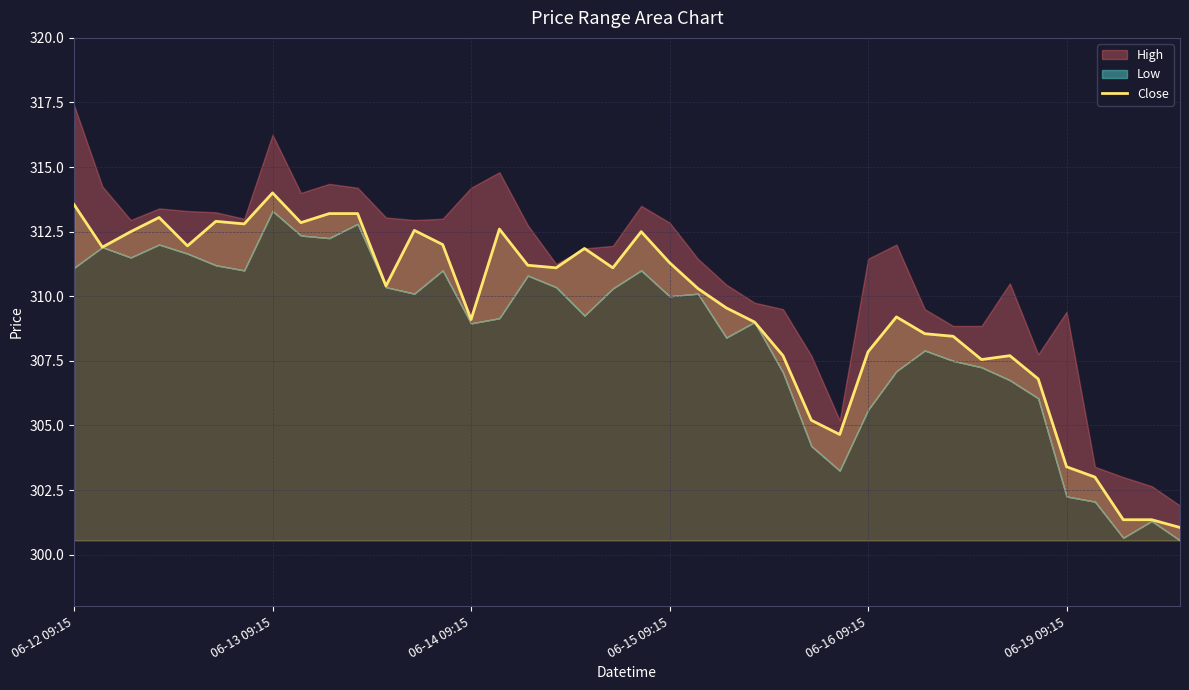

At which label does the data first exceed 311?

06-12 09:15